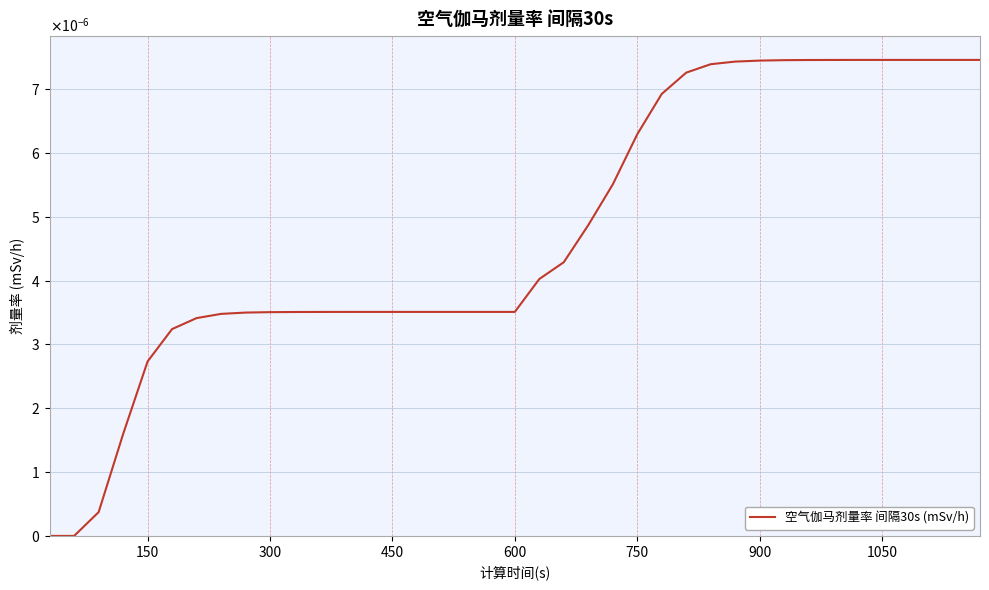

Is this an area chart (filled region under the line)?

No